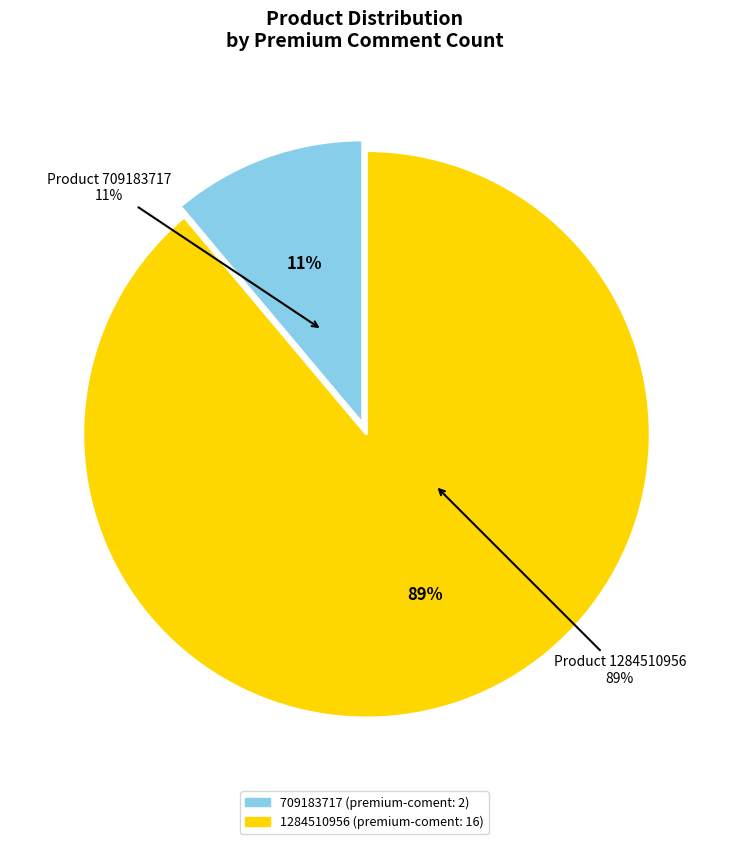

True or false: 1284510956 accounts for 89% of the total.

True